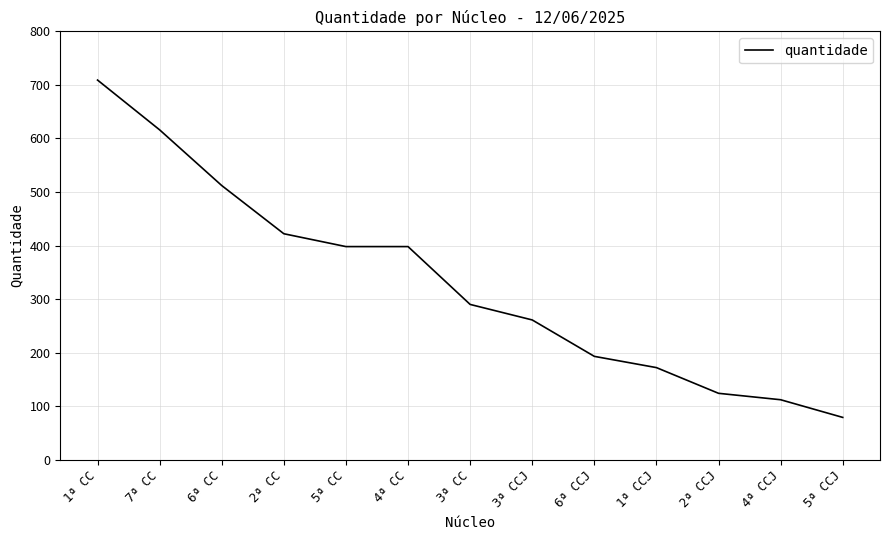

What is the maximum value shown in the chart?

709